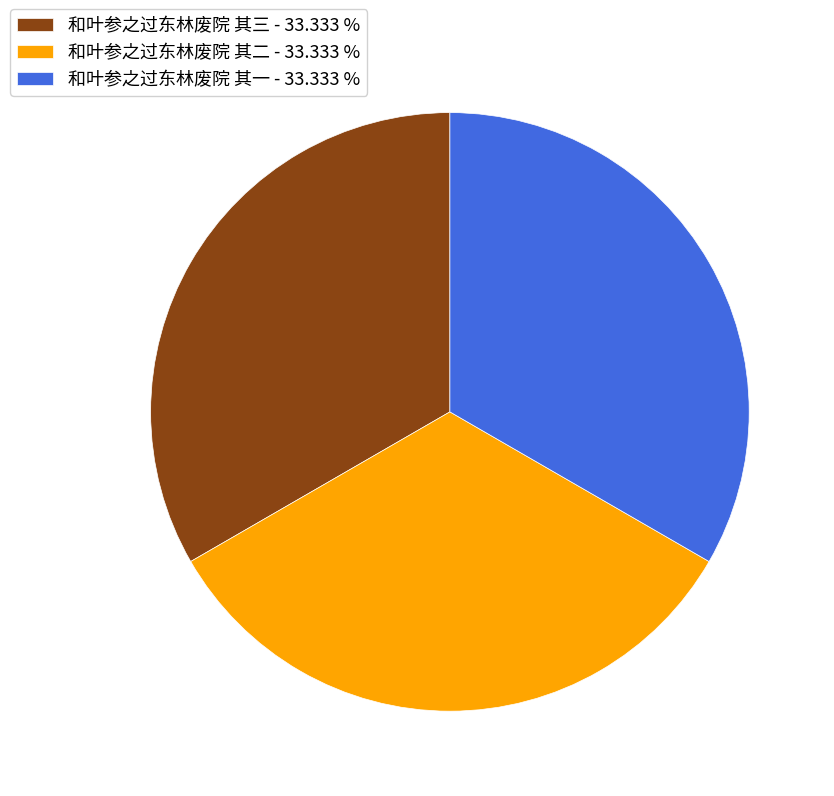

Is 和叶参之过东林废院 其三 the majority of the pie?

No